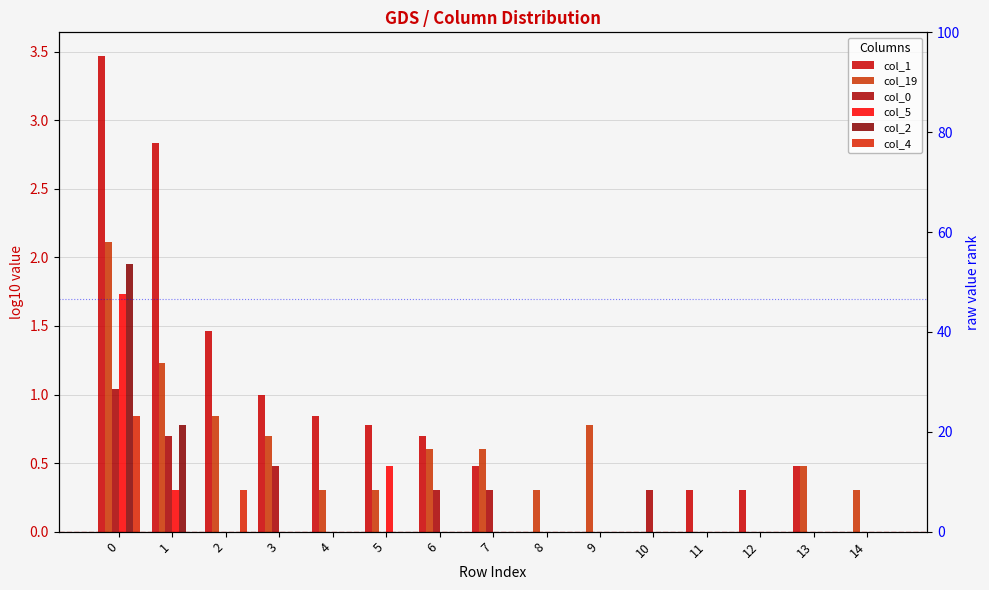

Is it true that col_19 equals 0.6 at 0?

False